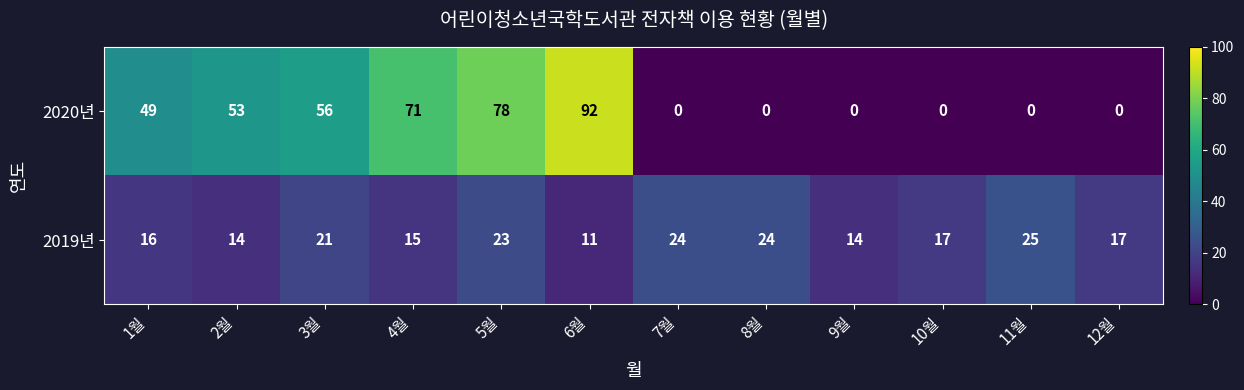

True or false: 2019년 has a value of 23 at 5월.

True